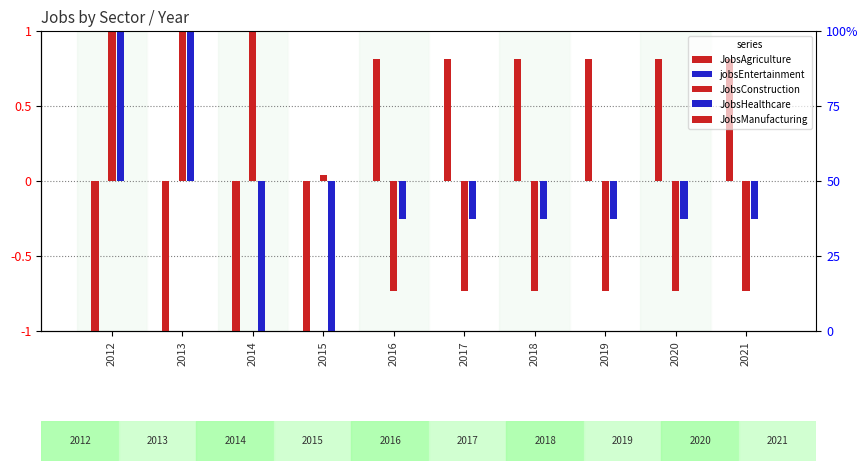

Which category has the highest value across all series?

2012